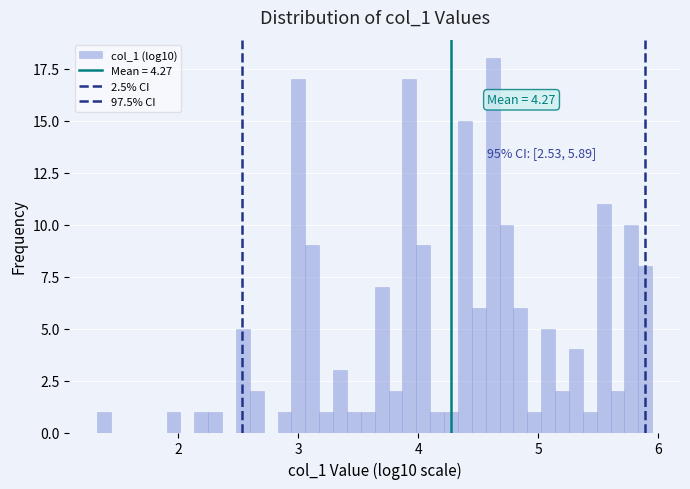

Read against the x-axis, roughly where is the centre of the tallest bar?

4.6